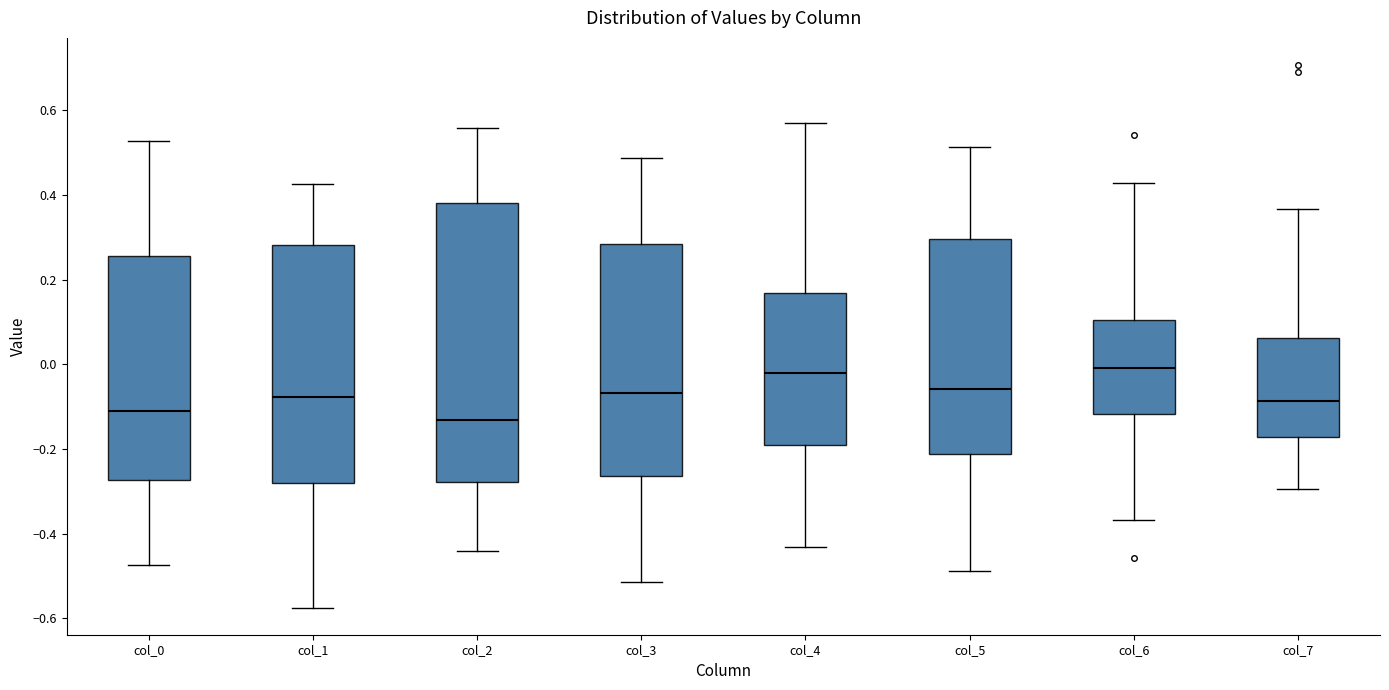

Where is the upper edge of the box for col_2 on the y-axis? The values are not printed on the chart, so give them approximately, as read against the axis.

0.38